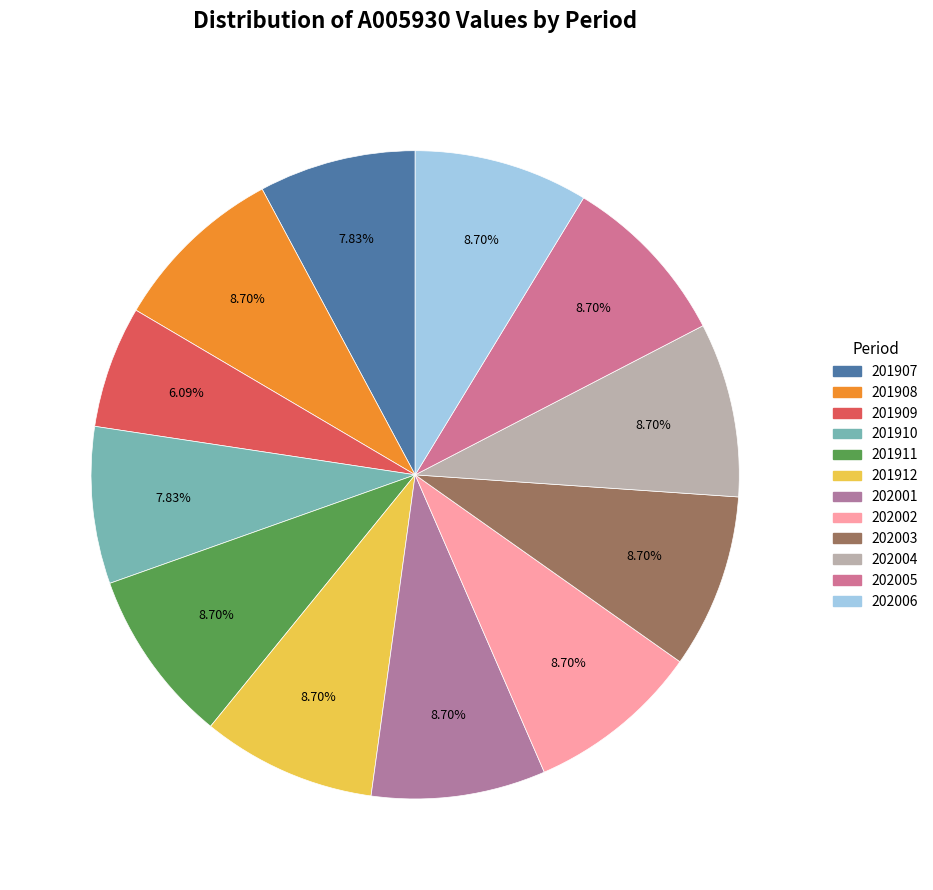

Is there a majority slice in this chart?

No